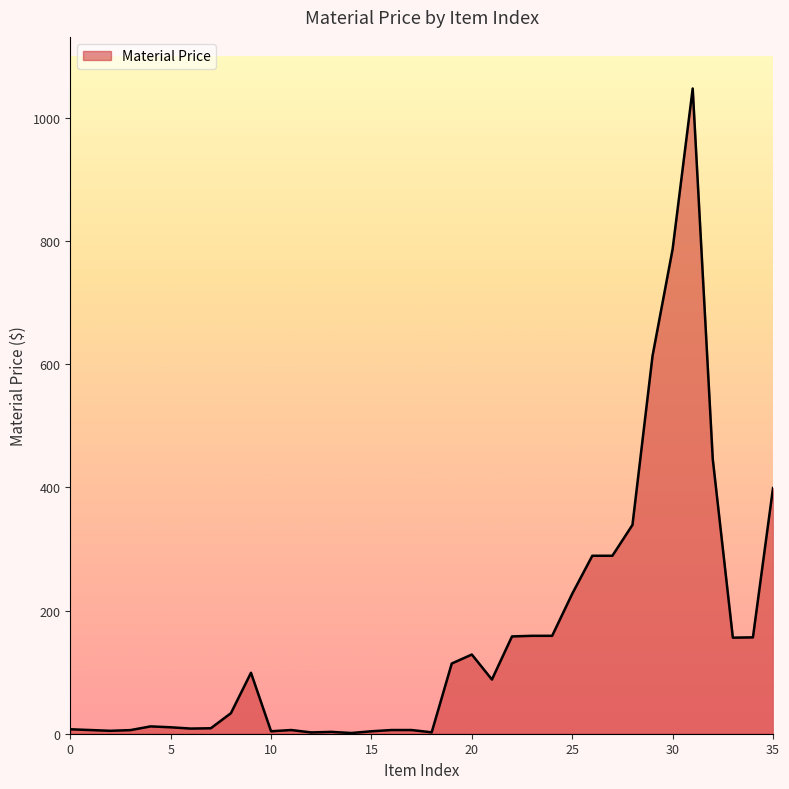

What is the difference between the maximum and minimum values?

1046.6